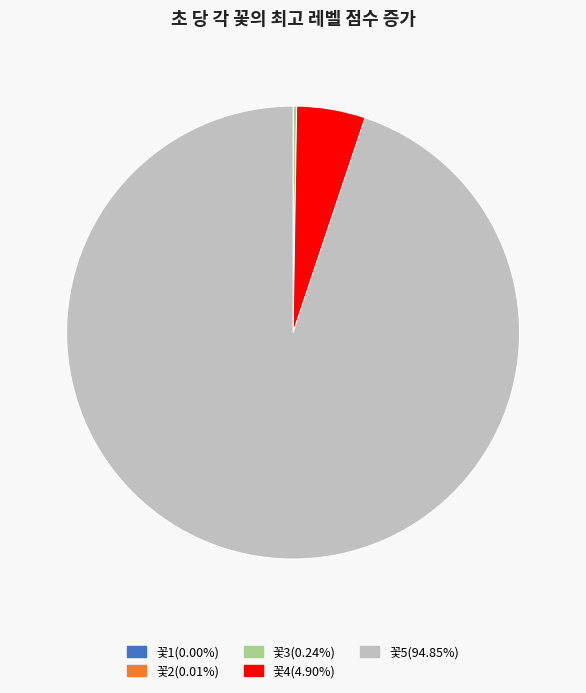

Which category has the biggest portion of the pie?

꽃5